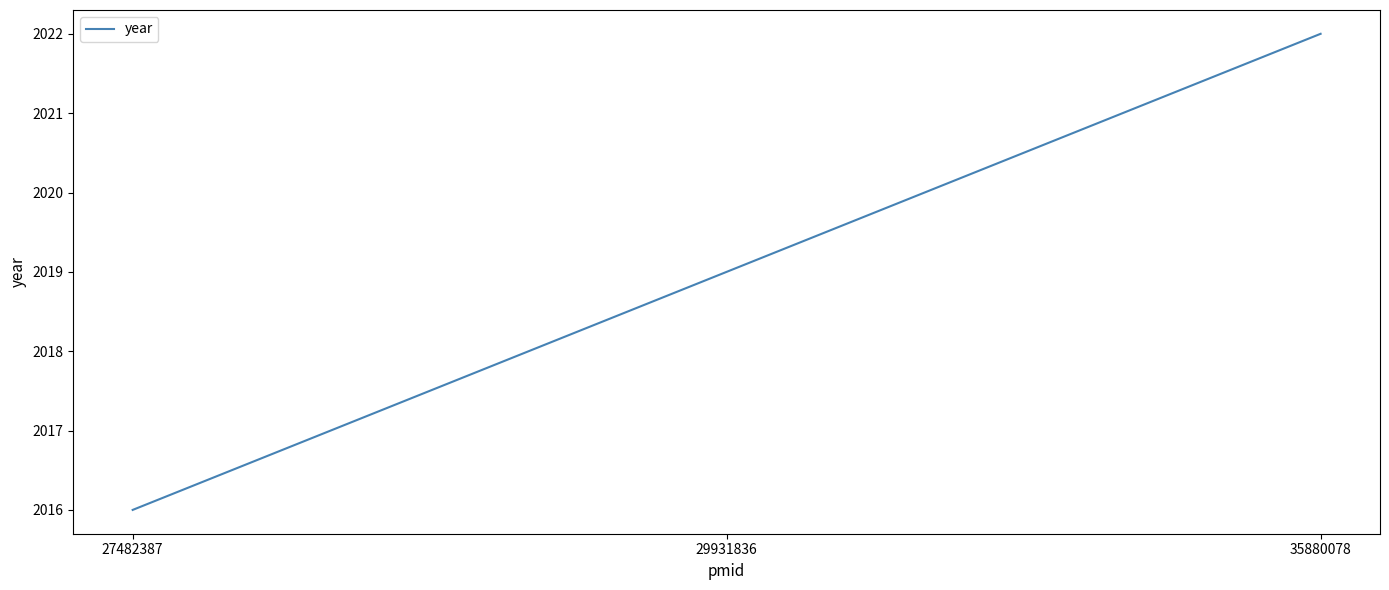

Is this an area chart (filled region under the line)?

No